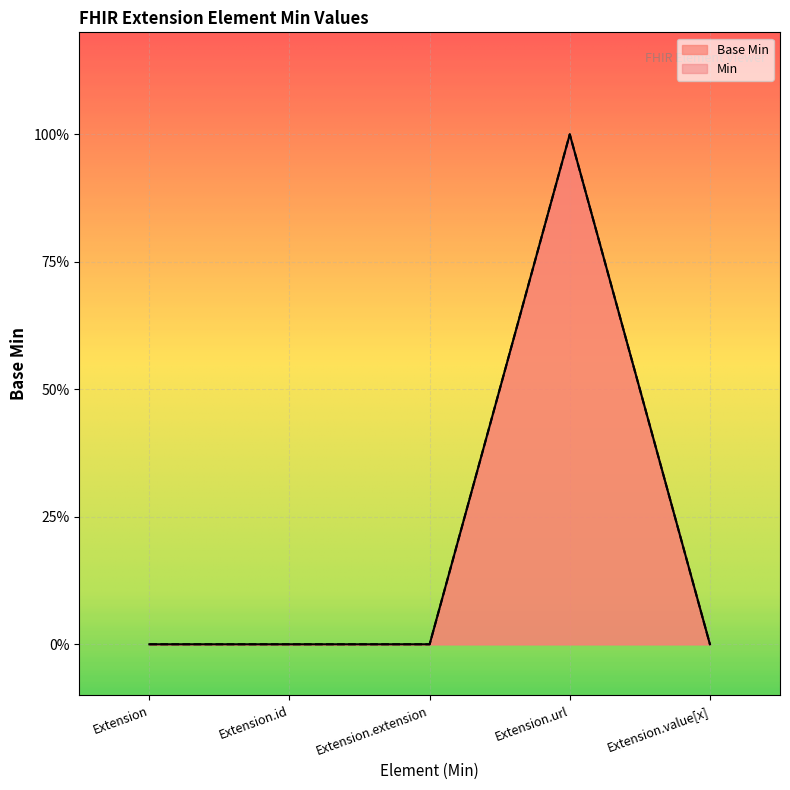

Where is the data nearest to the value 0?

Extension